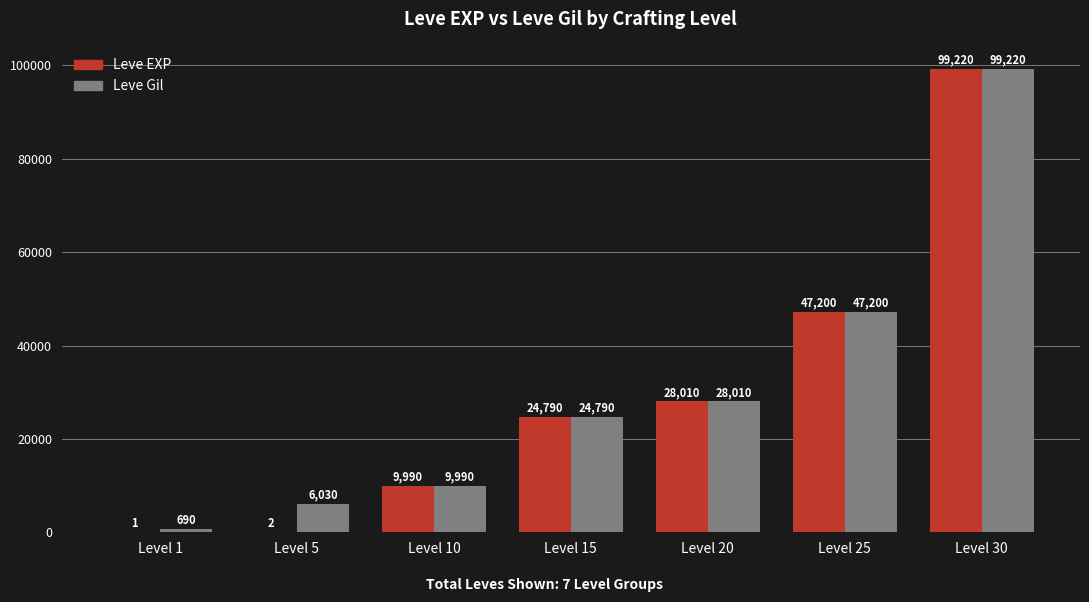

Reading right to left, extract all data points from this chart.

Leve EXP: 99220	47200	28010	24790	9990	2	1
Leve Gil: 99220	47200	28010	24790	9990	6030	690